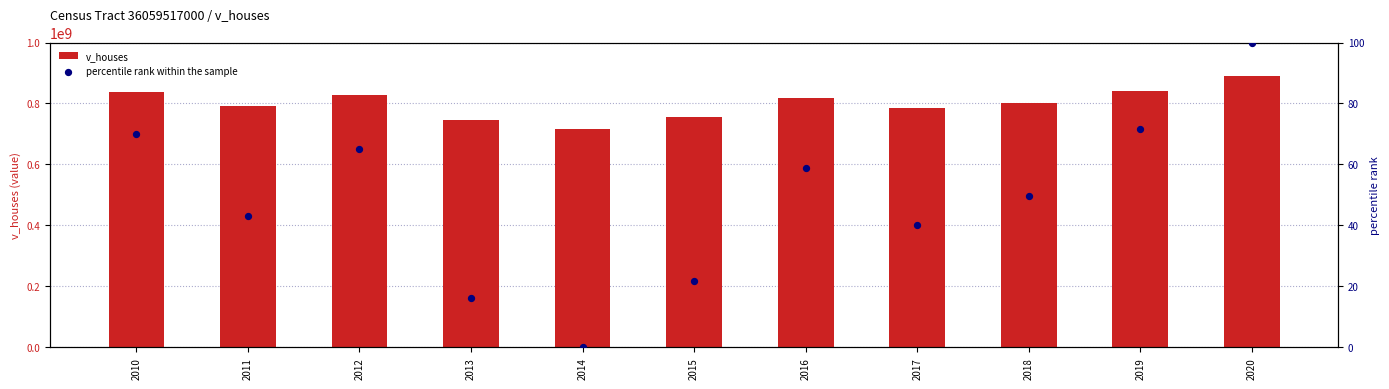

Which series reaches the minimum Y coordinate?

percentile rank within the sample